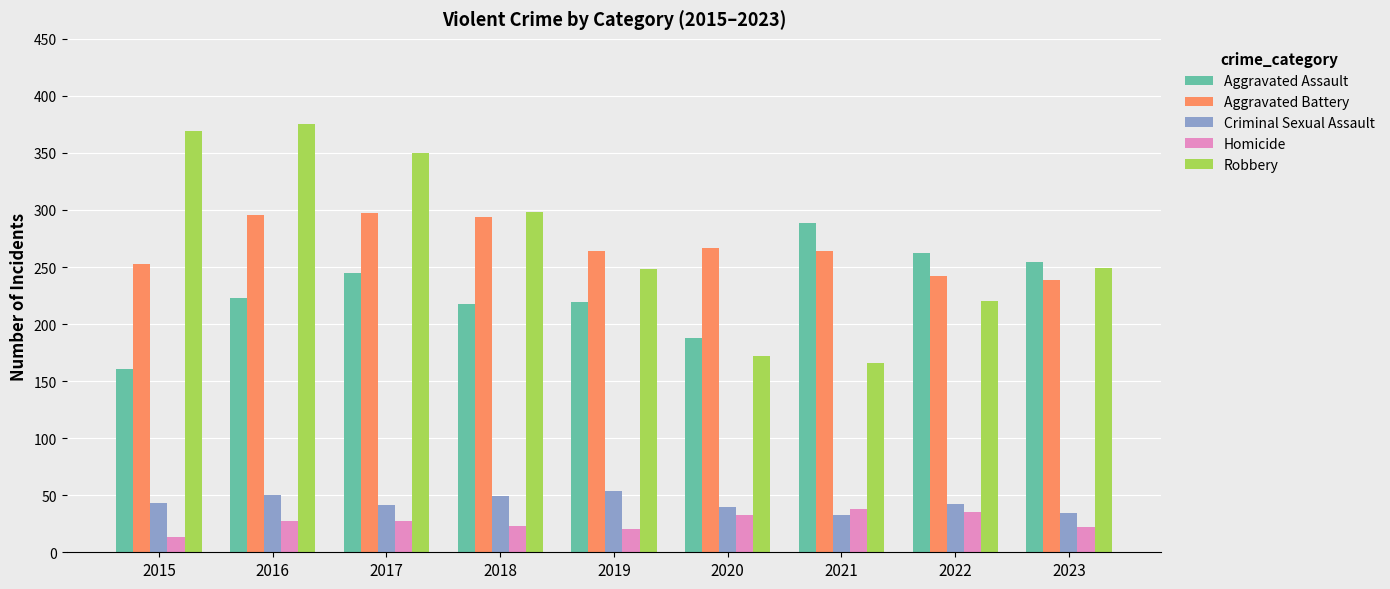

What is the value of the Criminal Sexual Assault bar at the 1st from the left?

43